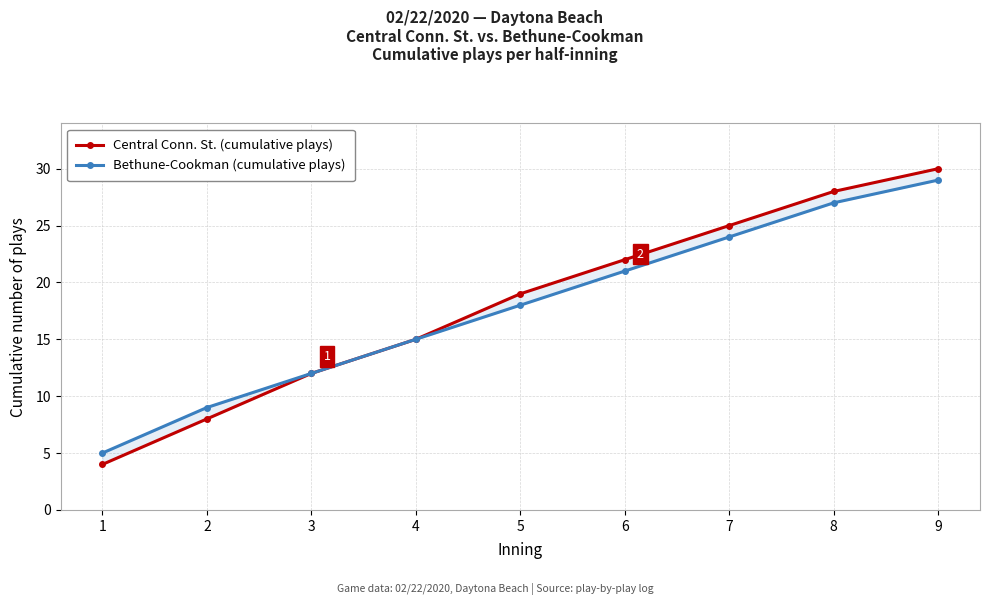

At which label does Bethune-Cookman (cumulative plays) reach its peak?

9